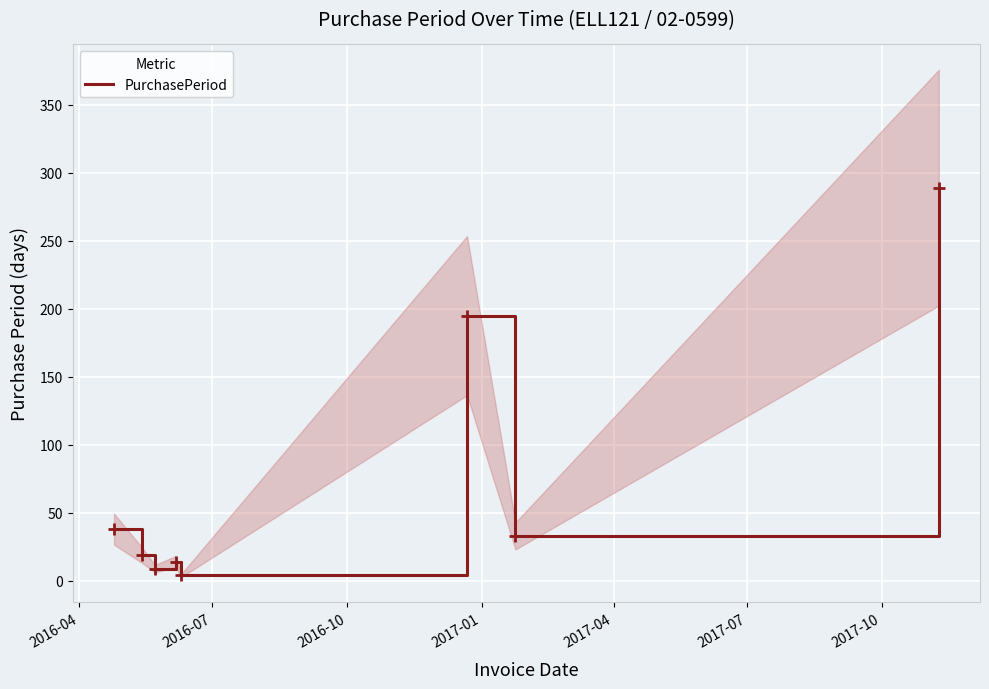

How many lines are shown in the chart?

1